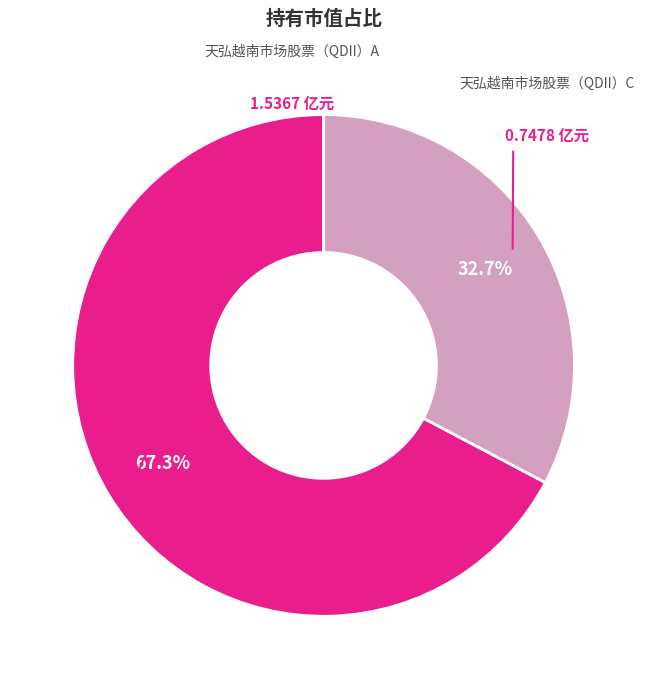

To the nearest percent, what is the combined percentage of 天弘越南市场股票（QDII）A and 天弘越南市场股票（QDII）C?

100%